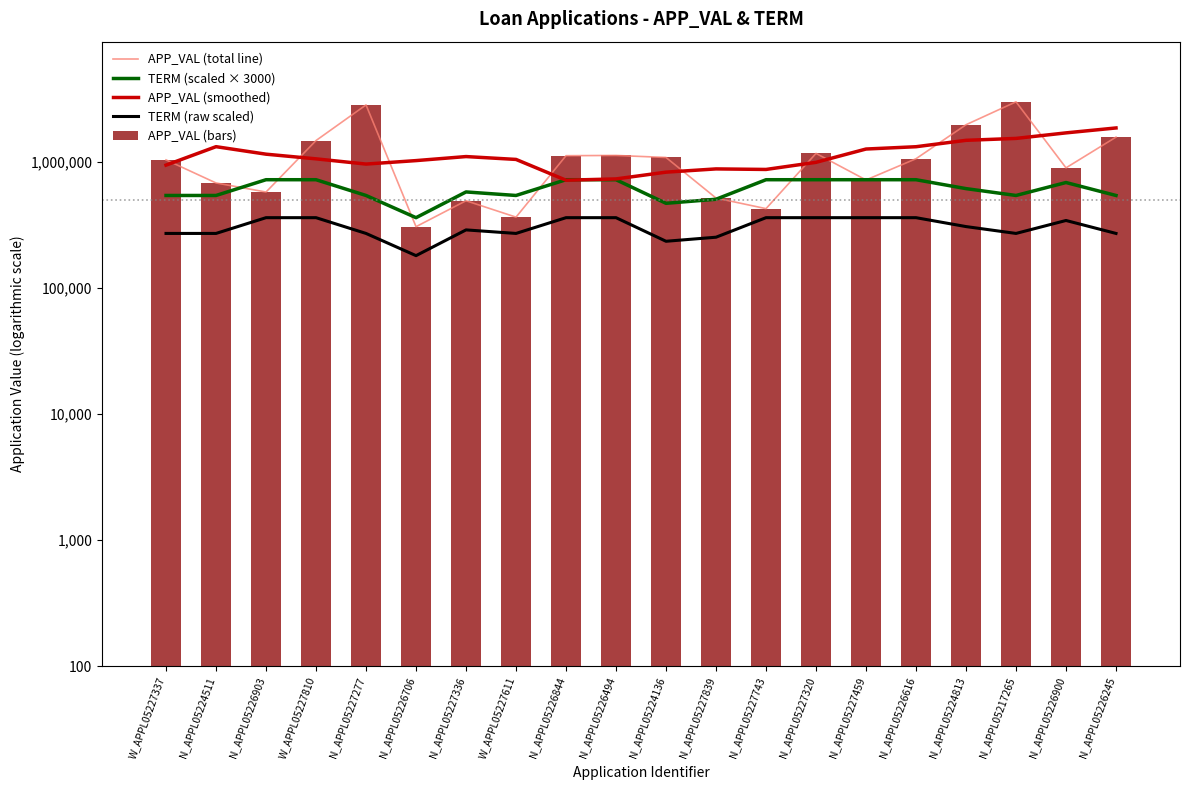

Reading right to left, list all the values displayed in this chart.

APP_VAL (total line): N_APPL05226245=1567189.0	N_APPL05226900=894103.0	N_APPL05217265=2985002.0	N_APPL05224813=1964716.0	N_APPL05226616=1056322.0	N_APPL05227459=716702.0	N_APPL05227320=1164315.0	N_APPL05227743=424537.0	N_APPL05227839=515230.0	N_APPL05224136=1080820.0	N_APPL05226494=1121551.0	N_APPL05226844=1116362.0	W_APPL05227611=363521.0	N_APPL05227336=490480.0	N_APPL05226706=305387.0	N_APPL05227277=2822219.0	W_APPL05227810=1472128.0	N_APPL05226903=574896.0	N_APPL05224511=678475.0	W_APPL05227337=1034007.0
TERM (scaled × 3000): N_APPL05226245=540000.0	N_APPL05226900=684000.0	N_APPL05217265=540000.0	N_APPL05224813=612000.0	N_APPL05226616=720000.0	N_APPL05227459=720000.0	N_APPL05227320=720000.0	N_APPL05227743=720000.0	N_APPL05227839=504000.0	N_APPL05224136=468000.0	N_APPL05226494=720000.0	N_APPL05226844=720000.0	W_APPL05227611=540000.0	N_APPL05227336=576000.0	N_APPL05226706=360000.0	N_APPL05227277=540000.0	W_APPL05227810=720000.0	N_APPL05226903=720000.0	N_APPL05224511=540000.0	W_APPL05227337=540000.0
APP_VAL (smoothed): N_APPL05226245=1852752.5	N_APPL05226900=1693466.4	N_APPL05217265=1530672.3	N_APPL05224813=1478335.6	N_APPL05226616=1315099.6	N_APPL05227459=1260974.9	N_APPL05227320=988948.9	N_APPL05227743=868496.7	N_APPL05227839=877073.9	N_APPL05224136=826619.4	N_APPL05226494=730357.3	N_APPL05226844=713335.9	W_APPL05227611=1042905.7	N_APPL05227336=1098806.9	N_APPL05226706=1020713.3	N_APPL05227277=958158.0	W_APPL05227810=1053941.7	N_APPL05226903=1147852.0	N_APPL05224511=1316345.0	W_APPL05227337=939876.5
TERM (raw scaled): N_APPL05226245=270000.0	N_APPL05226900=342000.0	N_APPL05217265=270000.0	N_APPL05224813=306000.0	N_APPL05226616=360000.0	N_APPL05227459=360000.0	N_APPL05227320=360000.0	N_APPL05227743=360000.0	N_APPL05227839=252000.0	N_APPL05224136=234000.0	N_APPL05226494=360000.0	N_APPL05226844=360000.0	W_APPL05227611=270000.0	N_APPL05227336=288000.0	N_APPL05226706=180000.0	N_APPL05227277=270000.0	W_APPL05227810=360000.0	N_APPL05226903=360000.0	N_APPL05224511=270000.0	W_APPL05227337=270000.0
APP_VAL (bars): N_APPL05226245=1567189.0	N_APPL05226900=894103.0	N_APPL05217265=2985002.0	N_APPL05224813=1964716.0	N_APPL05226616=1056322.0	N_APPL05227459=716702.0	N_APPL05227320=1164315.0	N_APPL05227743=424537.0	N_APPL05227839=515230.0	N_APPL05224136=1080820.0	N_APPL05226494=1121551.0	N_APPL05226844=1116362.0	W_APPL05227611=363521.0	N_APPL05227336=490480.0	N_APPL05226706=305387.0	N_APPL05227277=2822219.0	W_APPL05227810=1472128.0	N_APPL05226903=574896.0	N_APPL05224511=678475.0	W_APPL05227337=1034007.0